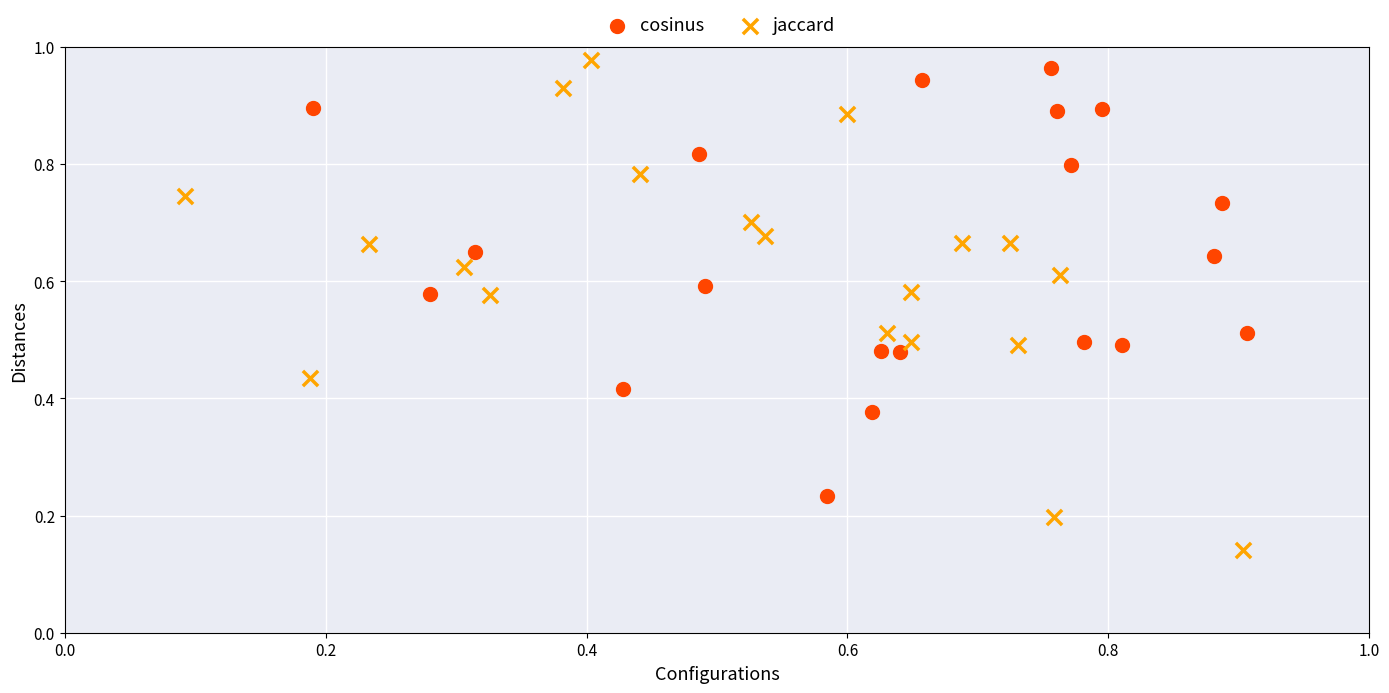

Which series reaches the minimum Y coordinate?

jaccard